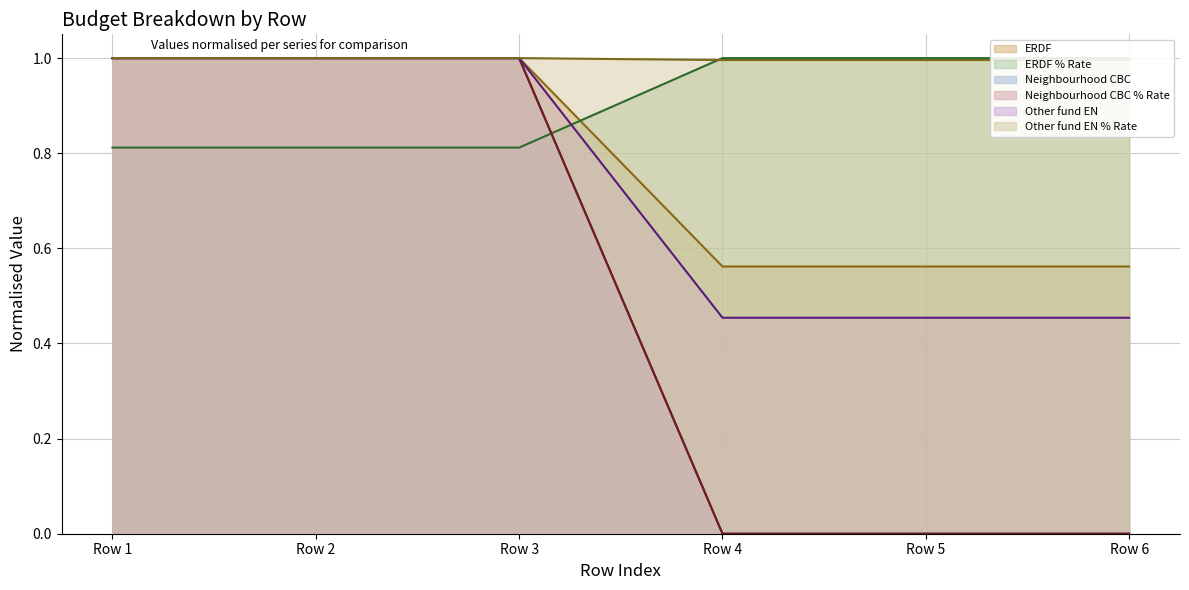

Between Row 2 and Row 5, which is larger?

Row 2